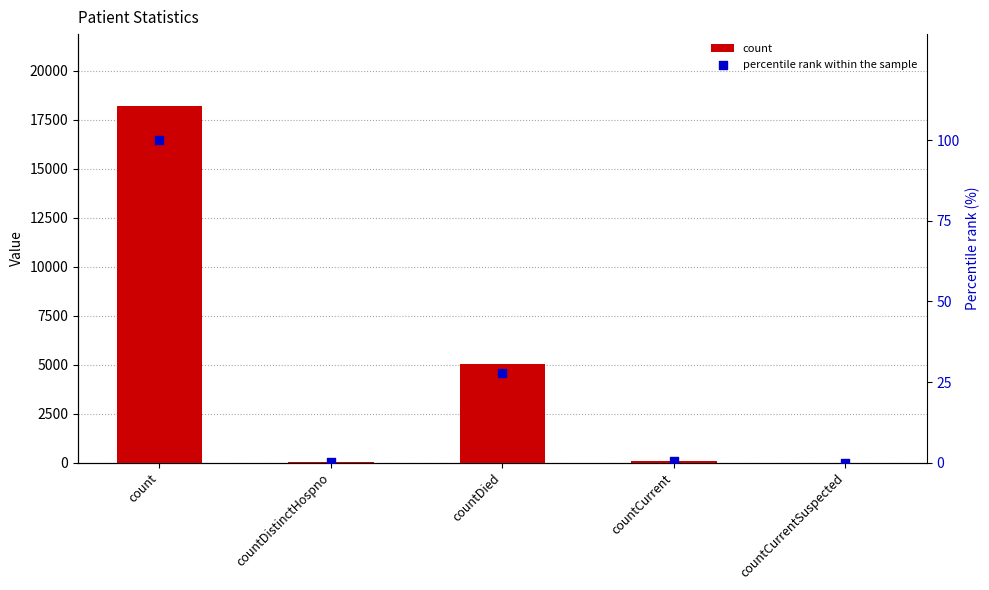

What is the total value across all series at count?

18322.0